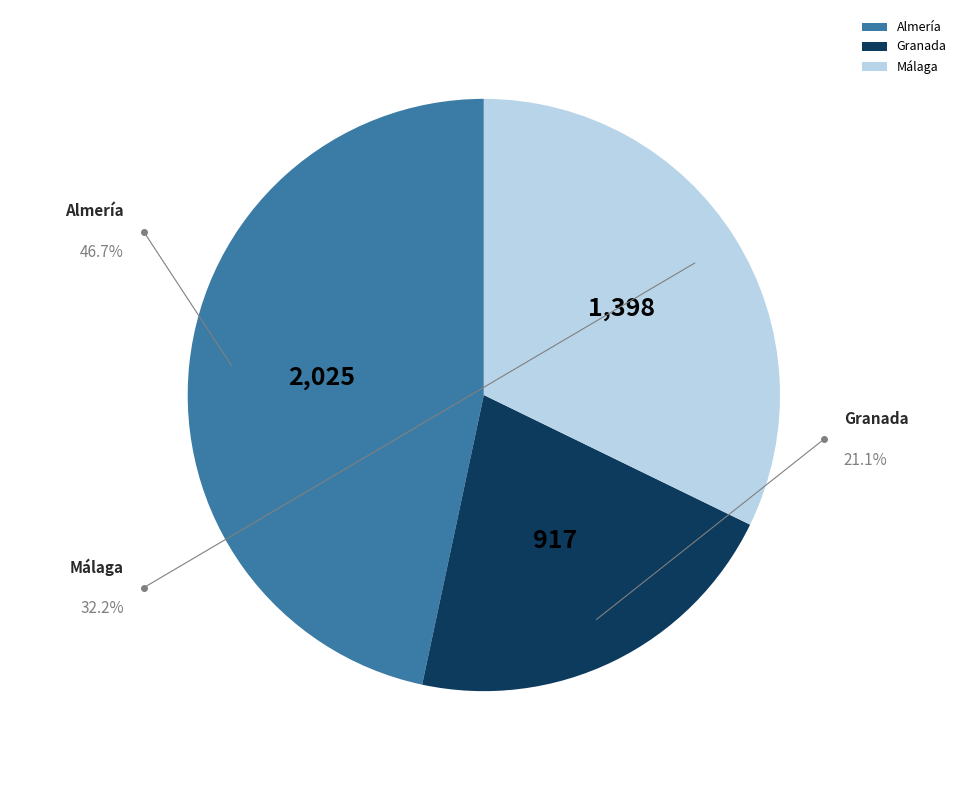

To the nearest percent, what percentage of the pie is Almería?

47%